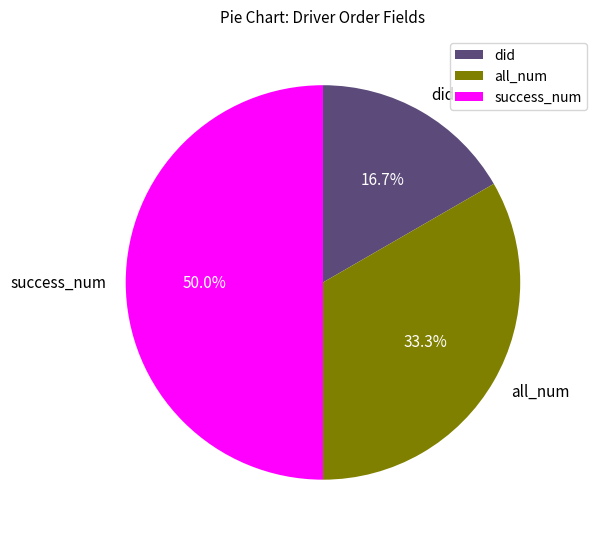

Does all_num represent more than half of the total?

No